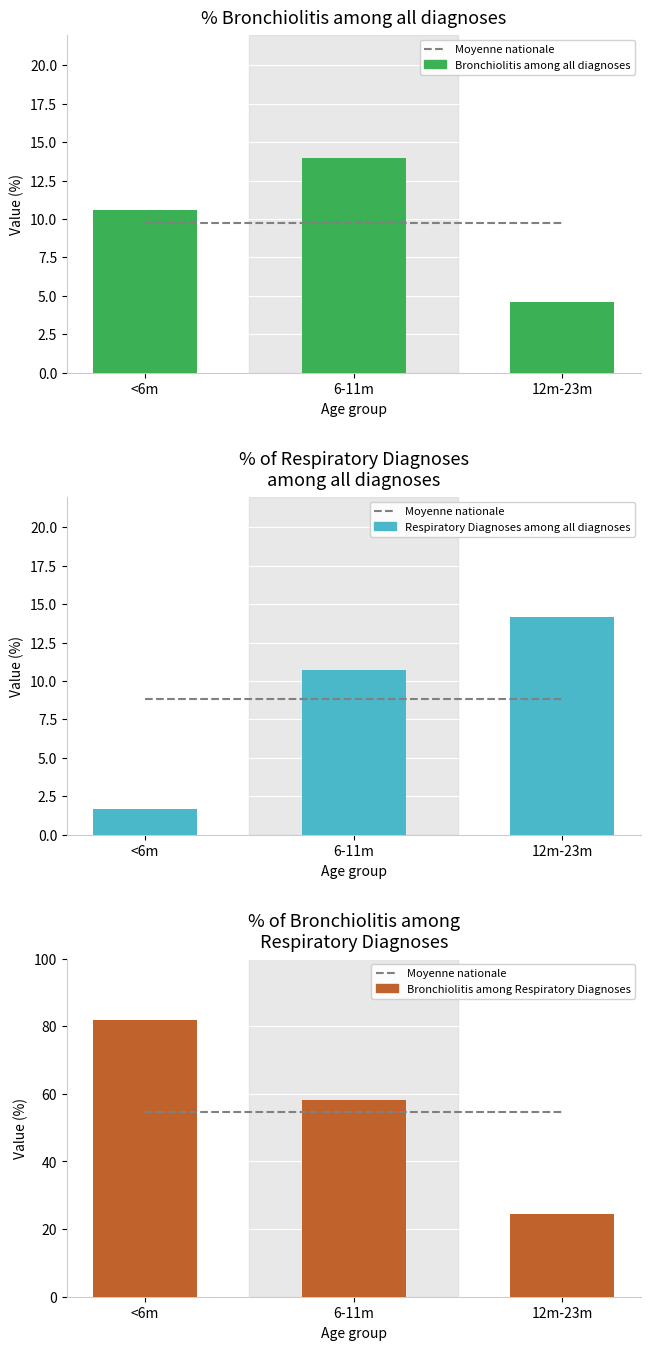

At which label does Bronchiolitis among all diagnoses first exceed 10?

<6m